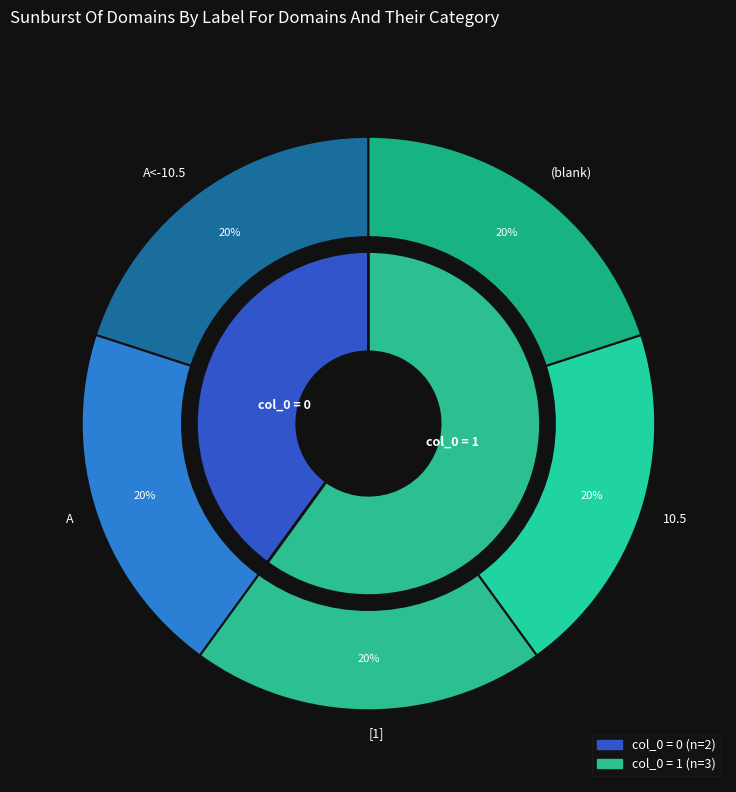

Combined, do A<-10.5 and 10.5 account for over 50%?

No